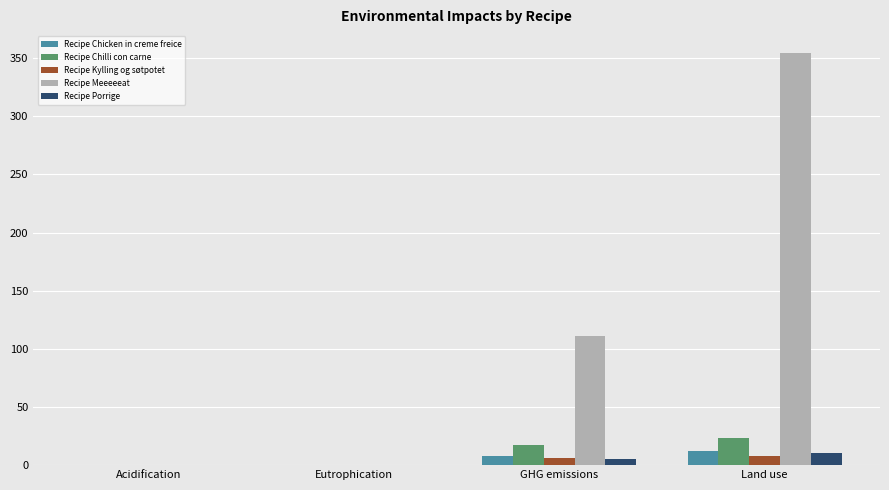

Where does the Recipe Chicken in creme freice series first go above 7?

GHG emissions